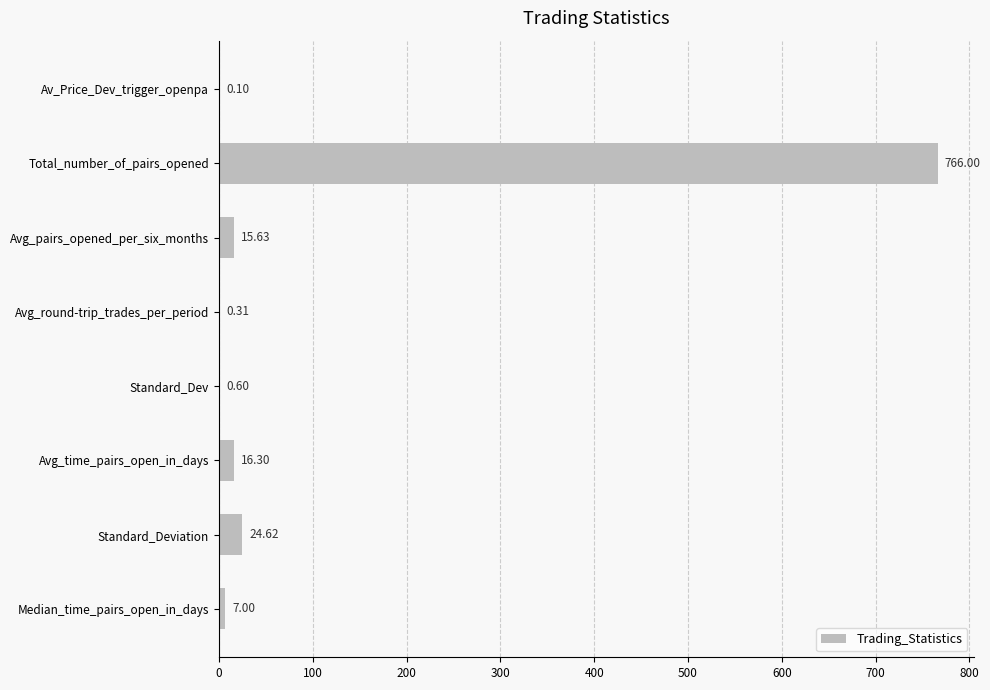

At which label is the value closest to 383?

Standard_Deviation